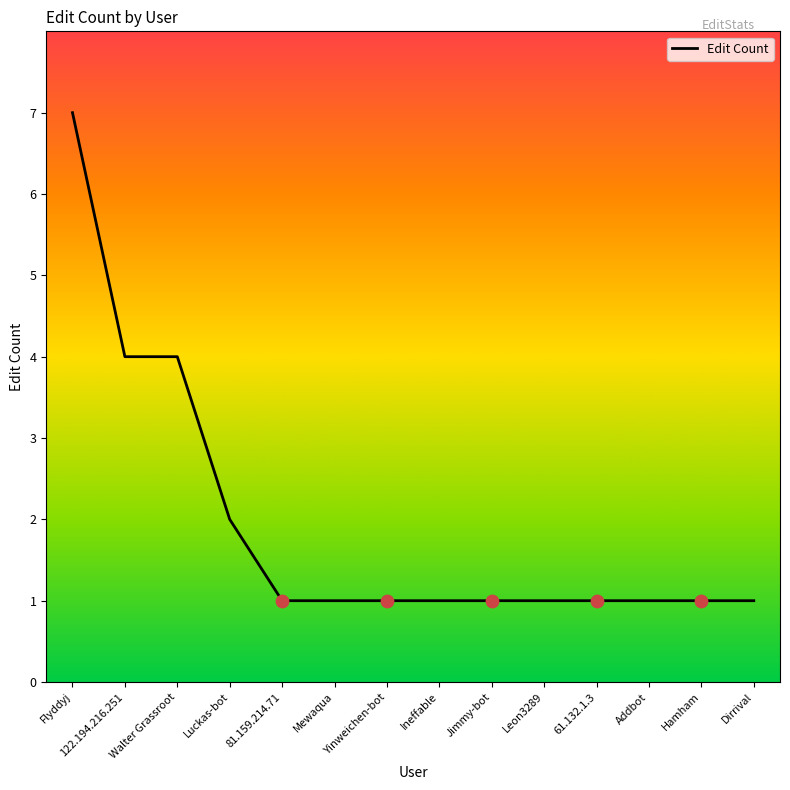

What is the ratio of the value at 61.132.1.3 to the value at Addbot?

1.0